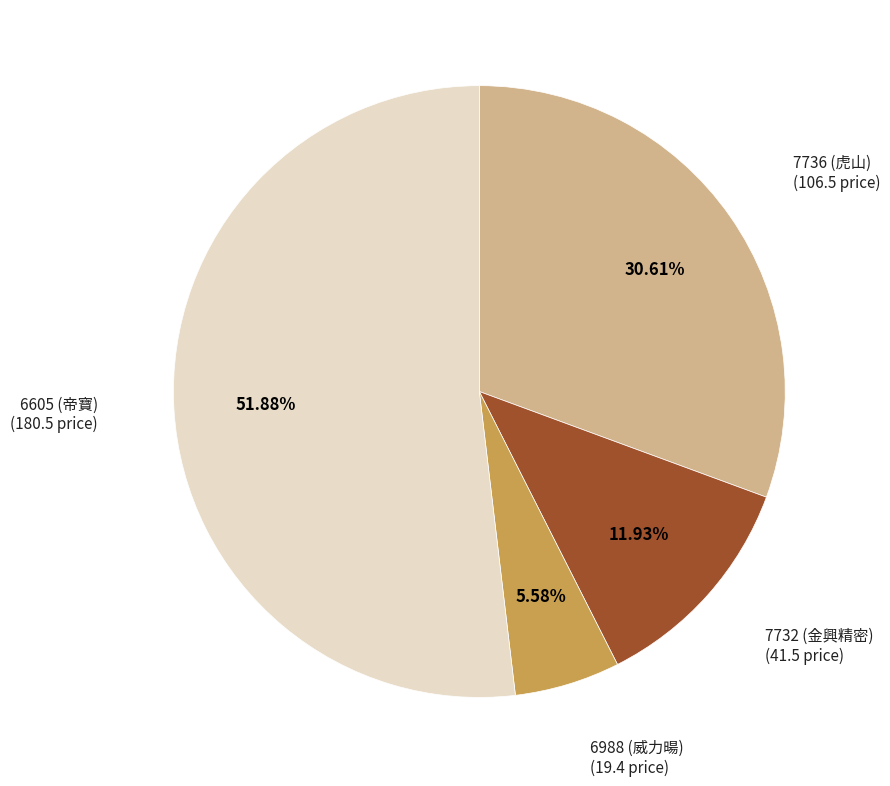

What is the largest slice in the pie chart?

6605 (帝寶)